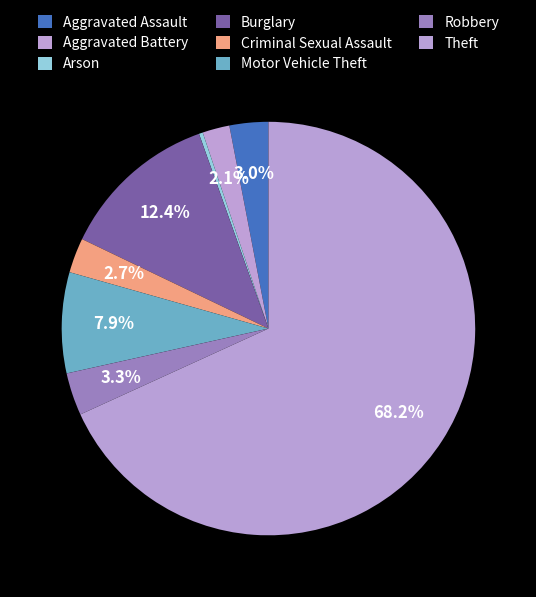

How many segments does this pie chart have?

8